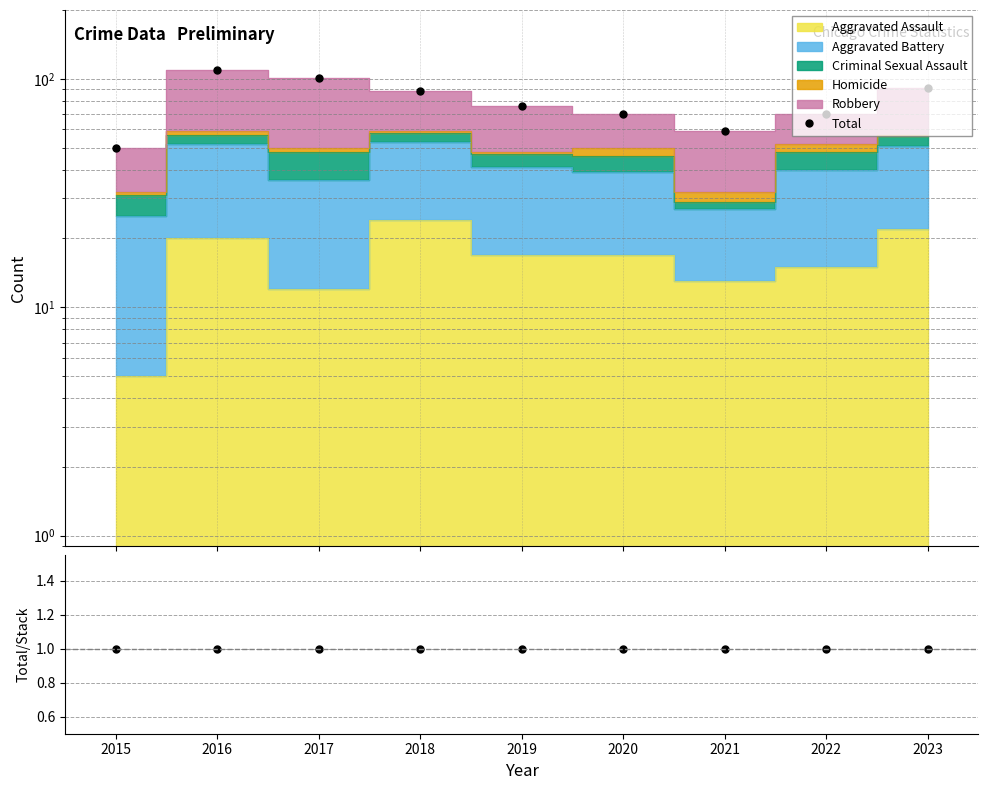

What is the value of the Total point at the 4th from the left?

88